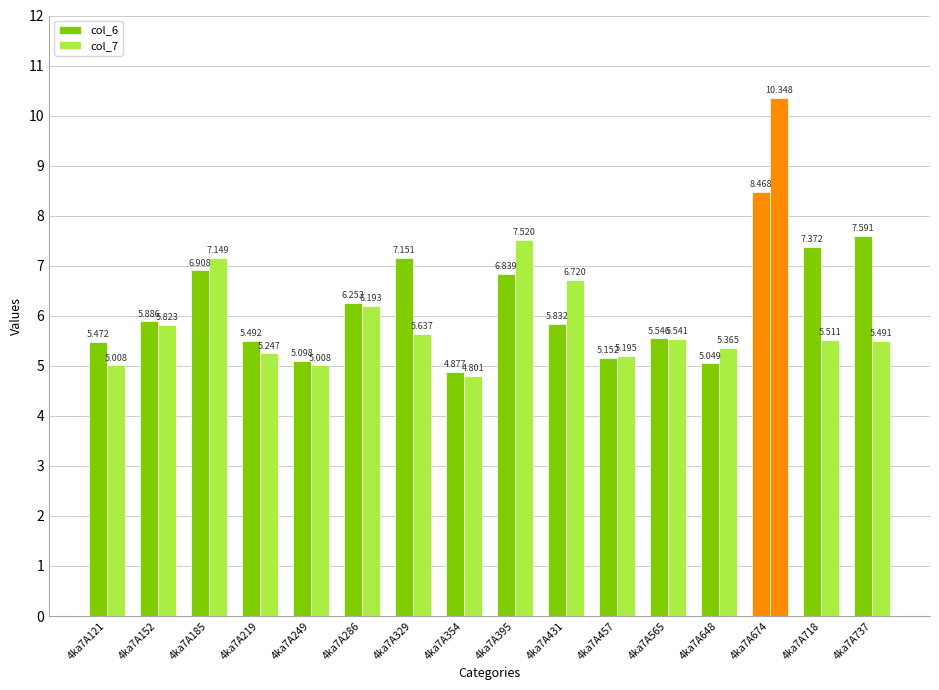

Which series has the widest spread of values?

col_7